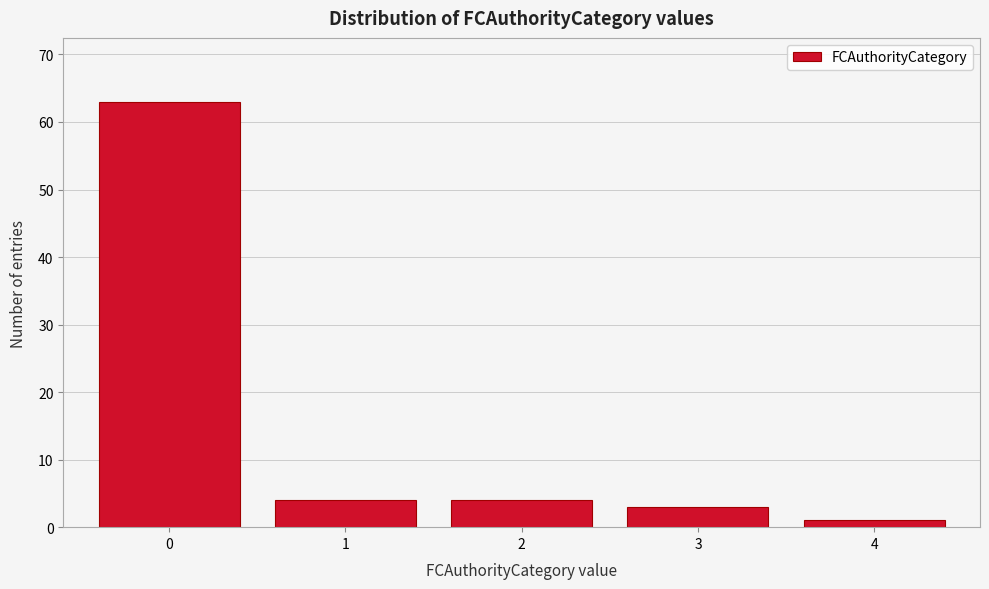

Reading right to left, extract all data points from this chart.

1	3	4	4	63